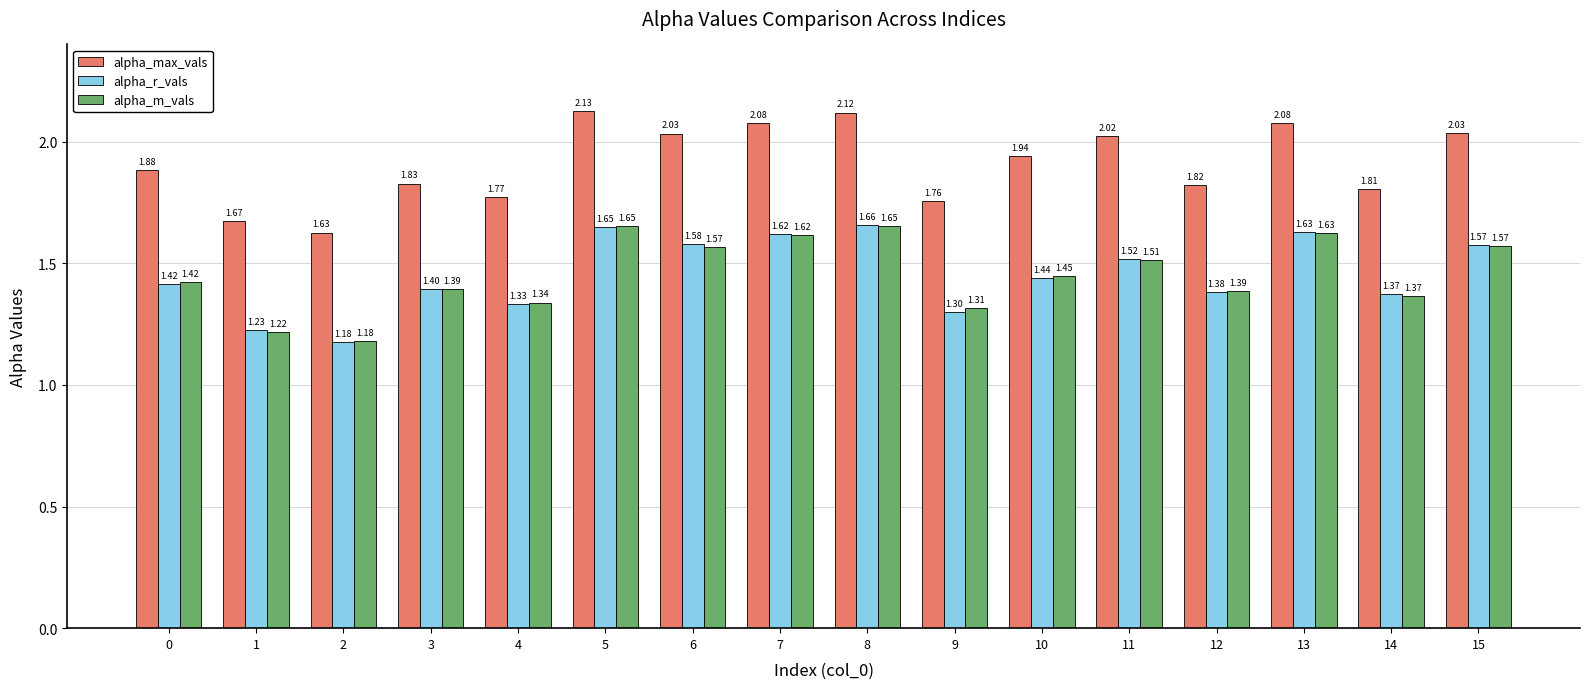

Which series has the largest total across all categories?

alpha_max_vals